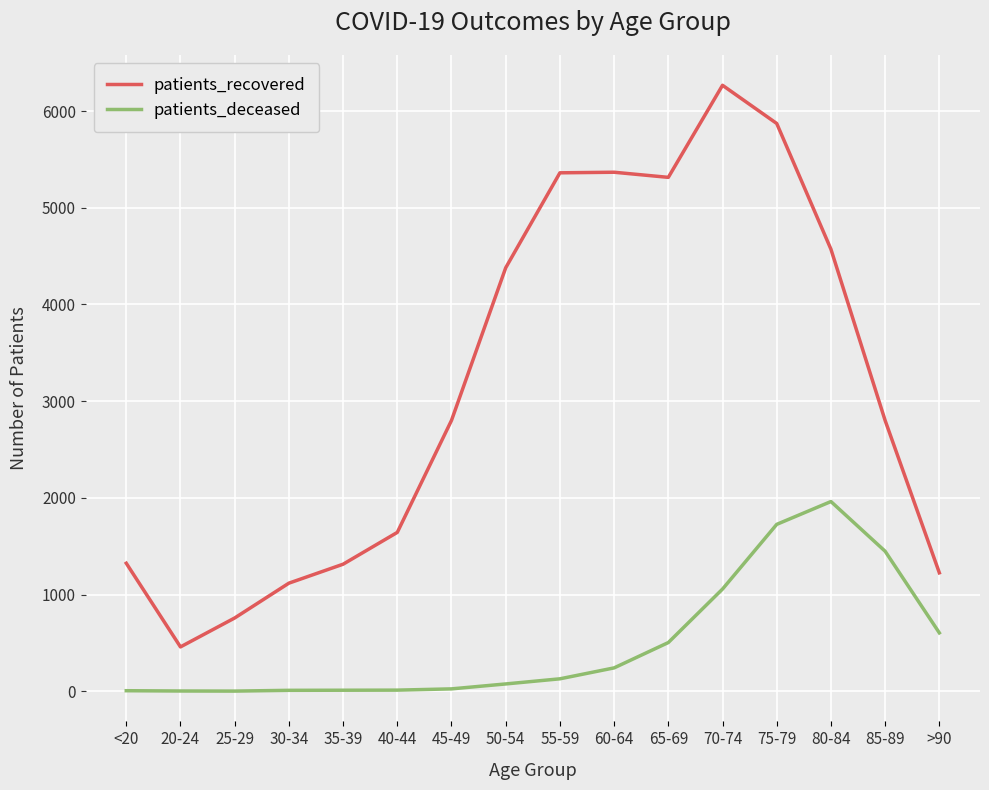

At how many categories does at least one series exceed 3187?

7